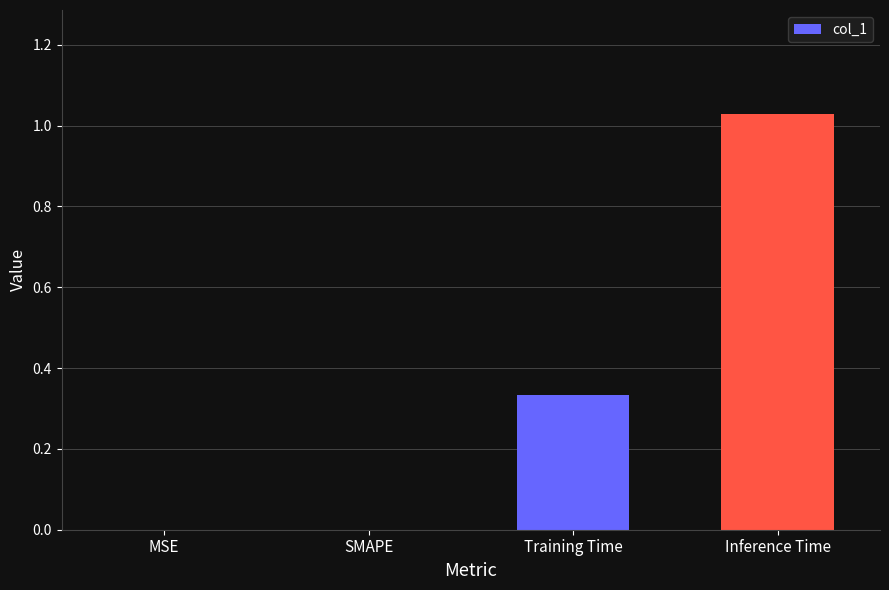

Which has a higher value, SMAPE or Inference Time?

Inference Time